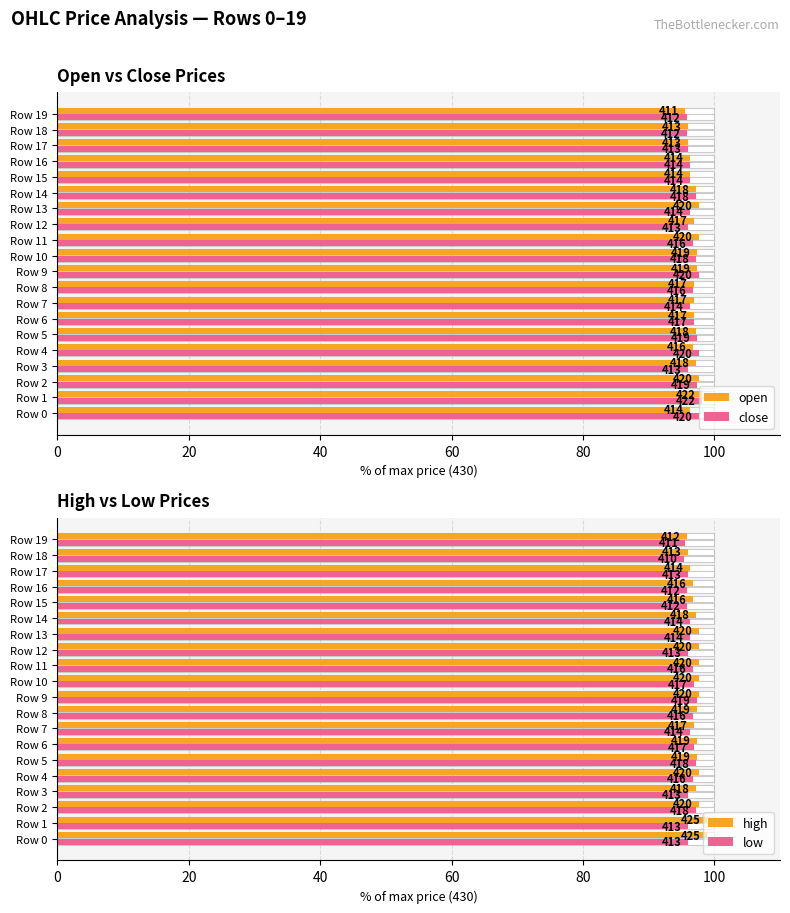

What are all the series names shown in the legend?

open, close, high, low